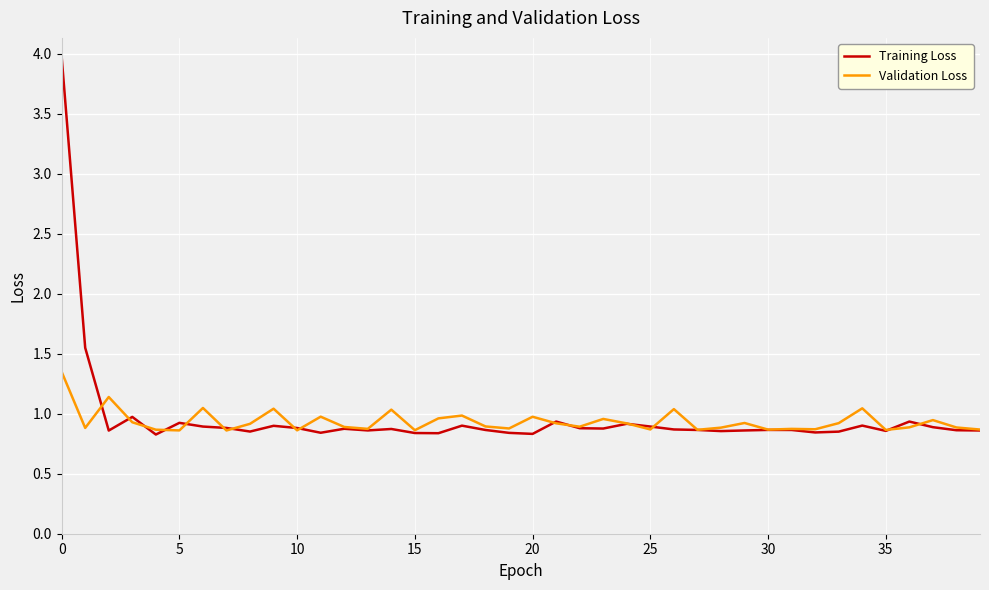

What is the difference between the maximum and minimum values in the Validation Loss series?

0.5